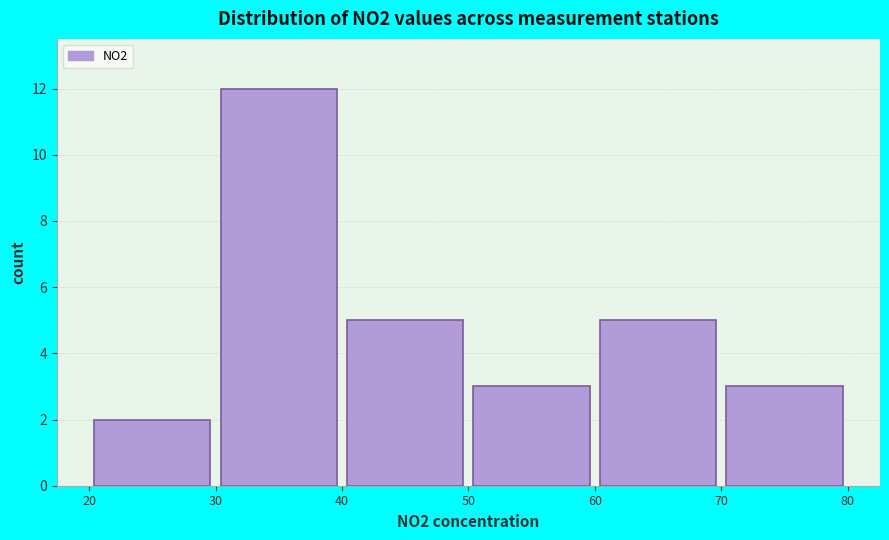

Reading left to right, list every bar in this chart as the range it spans on the x-axis followed by its height. The values are not printed on the chart, so give them approximately, as read against the axis.

20 to 30: 2
30 to 40: 12
40 to 50: 5
50 to 60: 3
60 to 70: 5
70 to 80: 3